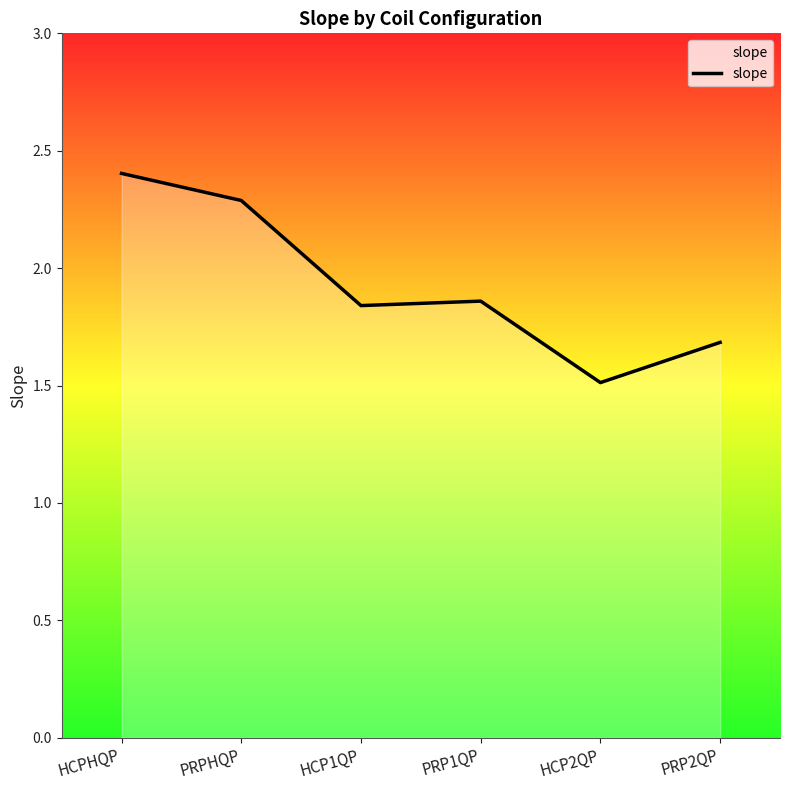

What is the difference between the maximum and second lowest values?

0.7